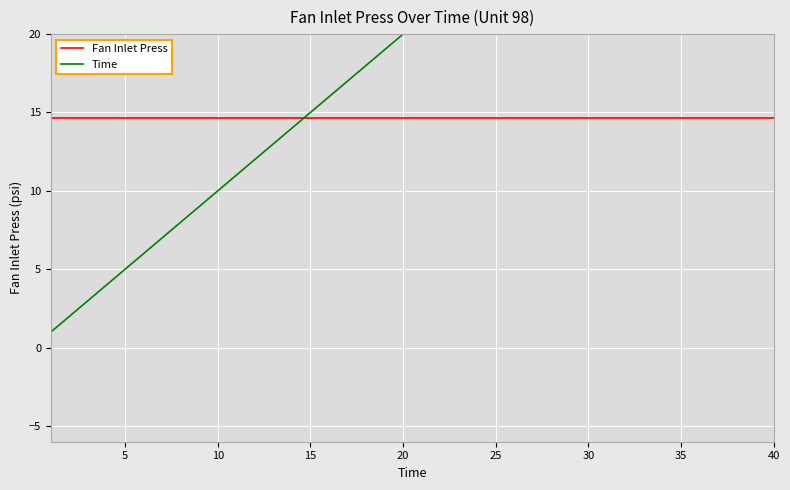

How many lines are shown in the chart?

2